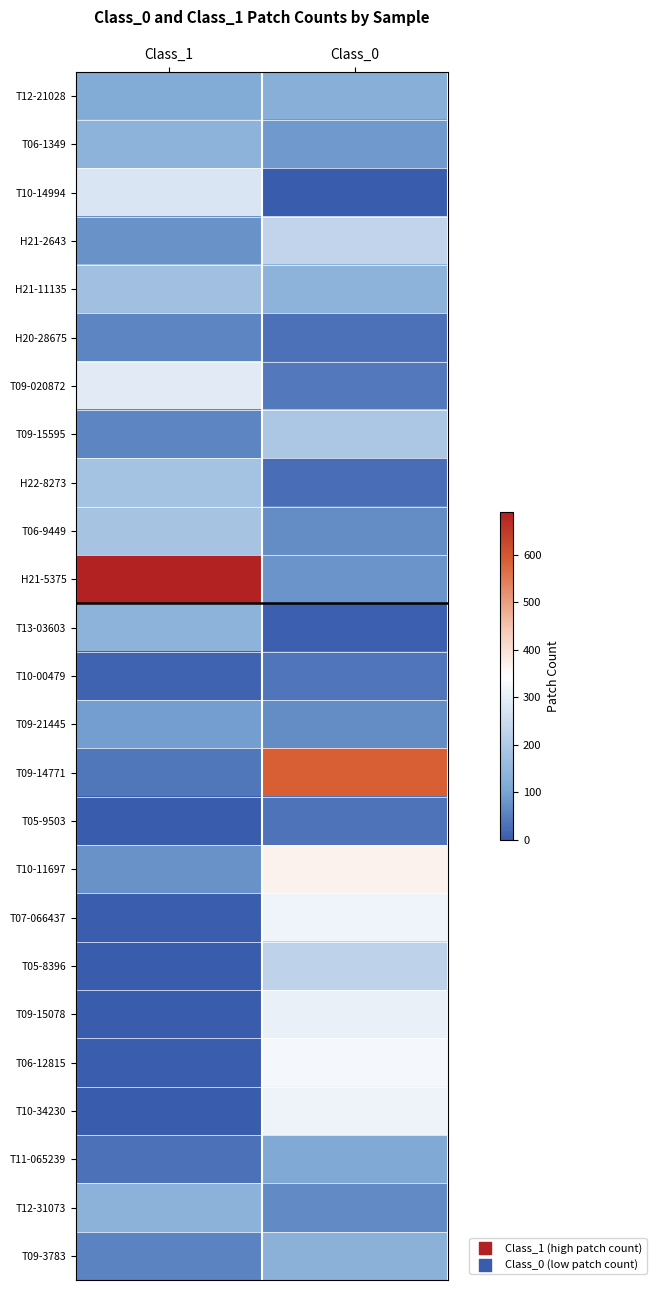

Rank the series by their maximum value, from highest to lowest.

H21-5375, T09-14771, T10-11697, T06-12815, T07-066437, T10-34230, T09-15078, T09-020872, T10-14994, H21-2643, T05-8396, T09-15595, T06-9449, H22-8273, H21-11135, T06-1349, T13-03603, T12-31073, T09-3783, T12-21028, T11-065239, T09-21445, H20-28675, T10-00479, T05-9503